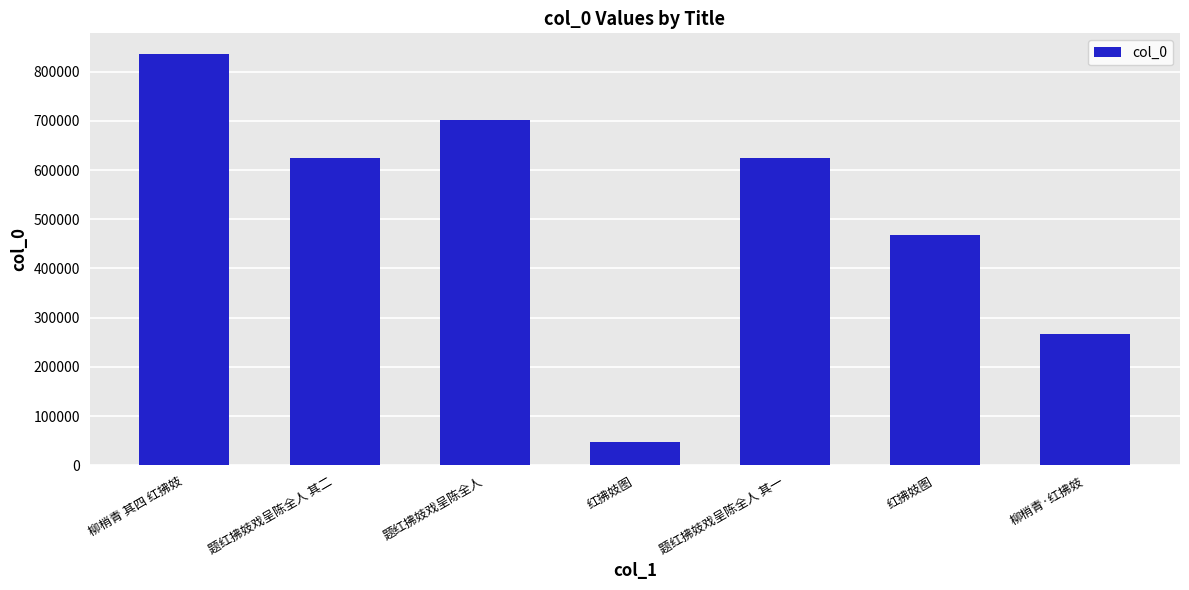

What is the value of the 2nd bar from the left?

625206